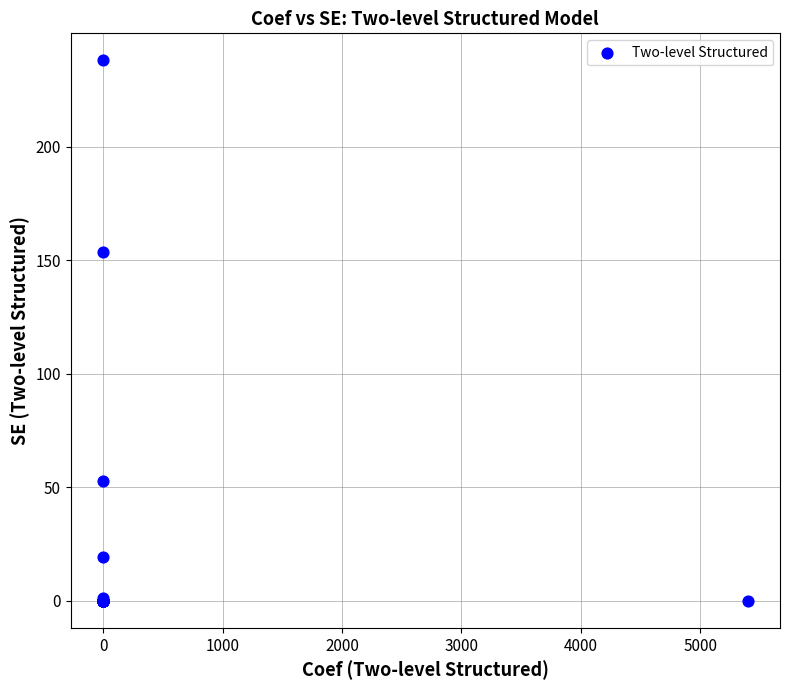

What Y value in the scatter plot is closest to 119?

153.5